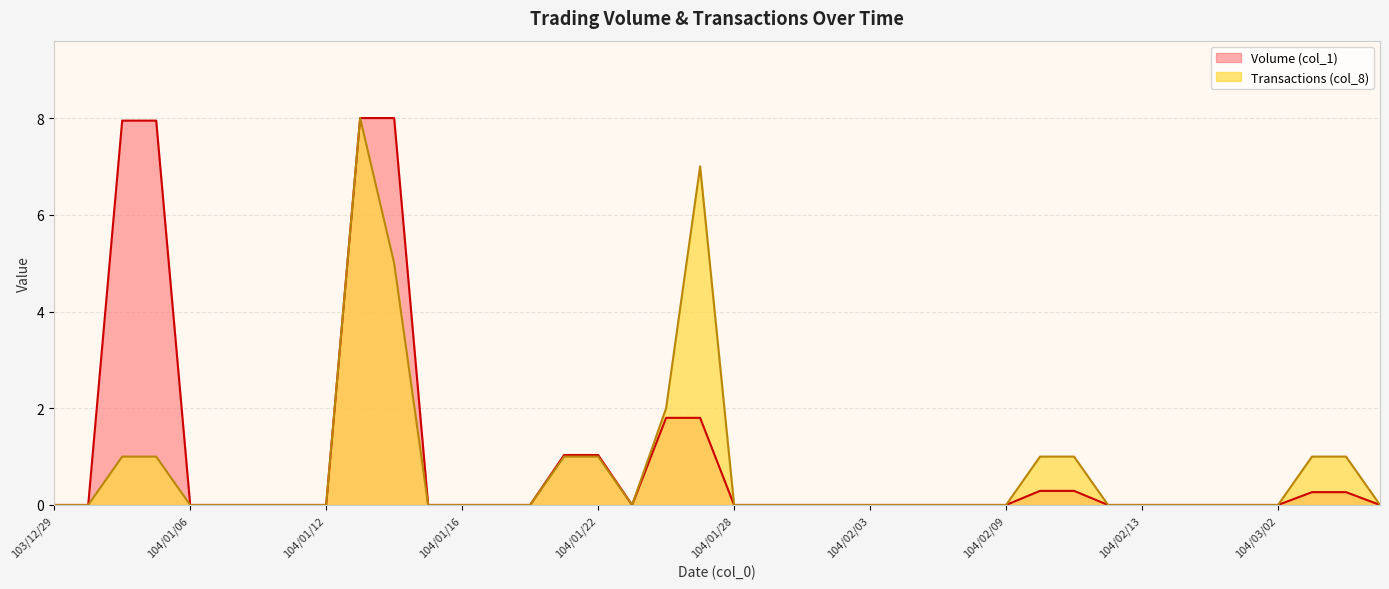

True or false: Transactions (col_8) and Volume (col_1) intersect in this chart.

False